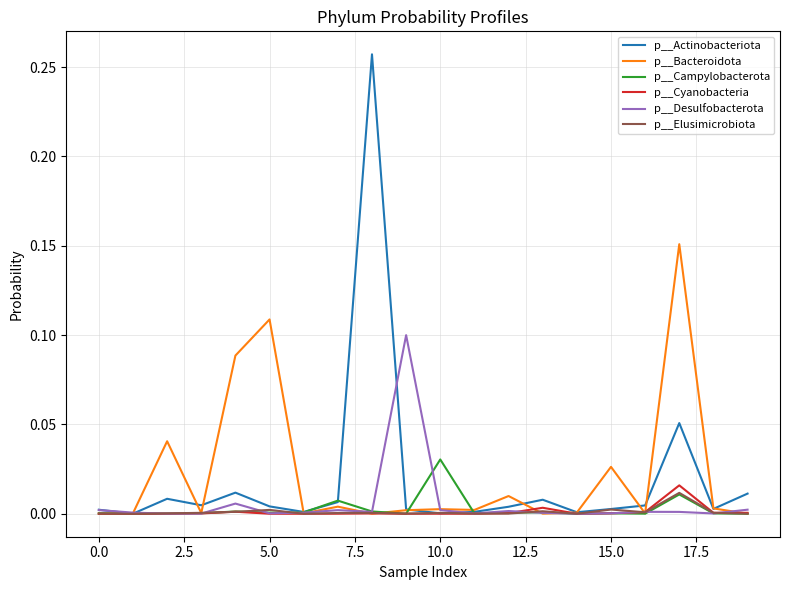

Which series has the widest spread of values?

p__Actinobacteriota